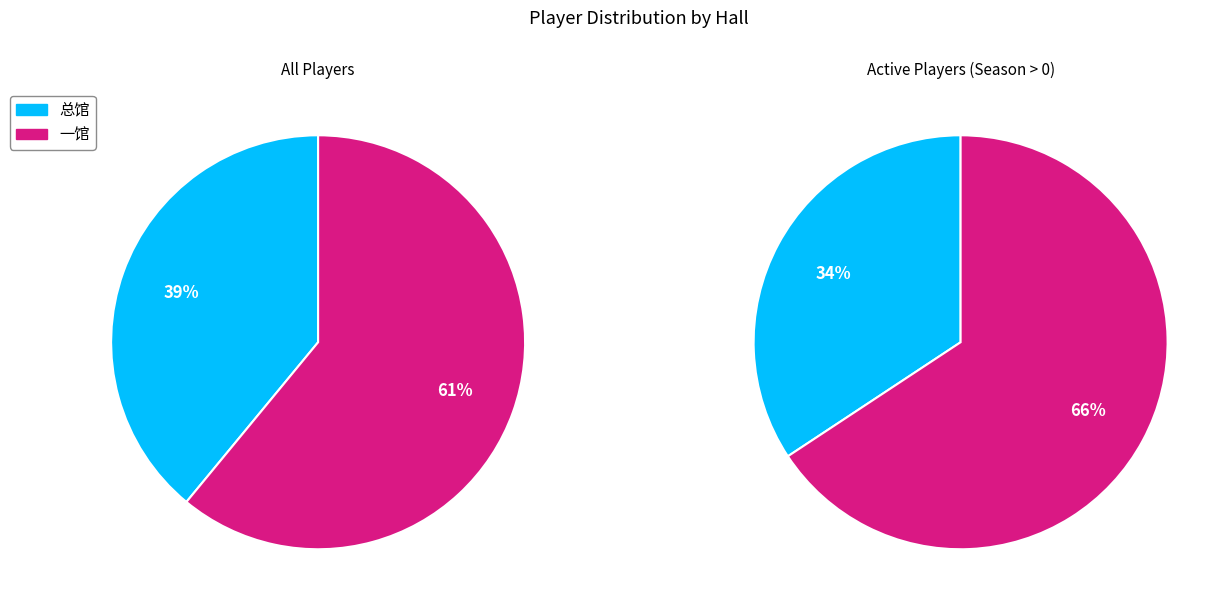

How many segments does this pie chart have?

2